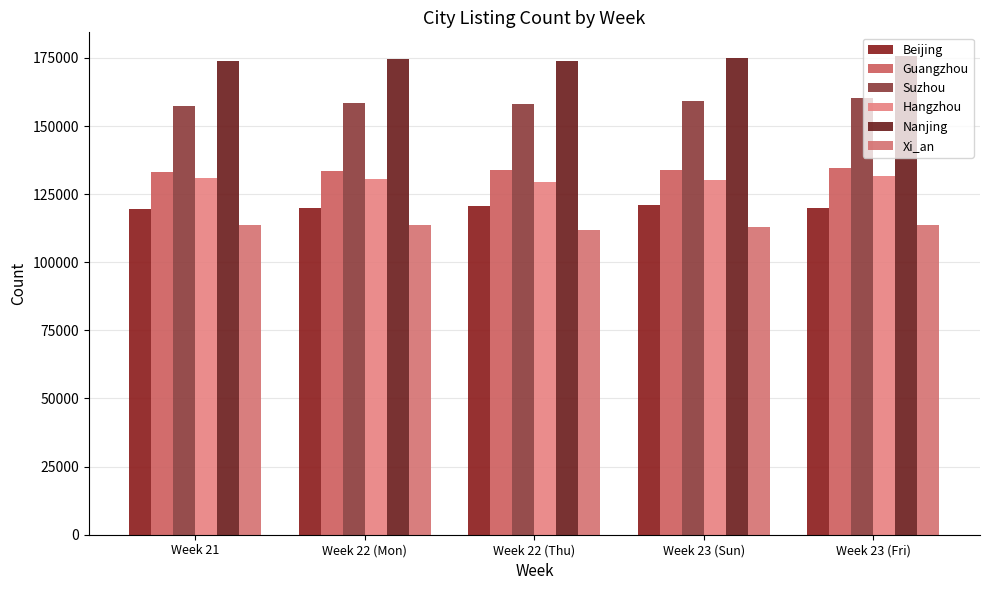

What is the label of the 1st bar from the right?

Week 23 (Fri)